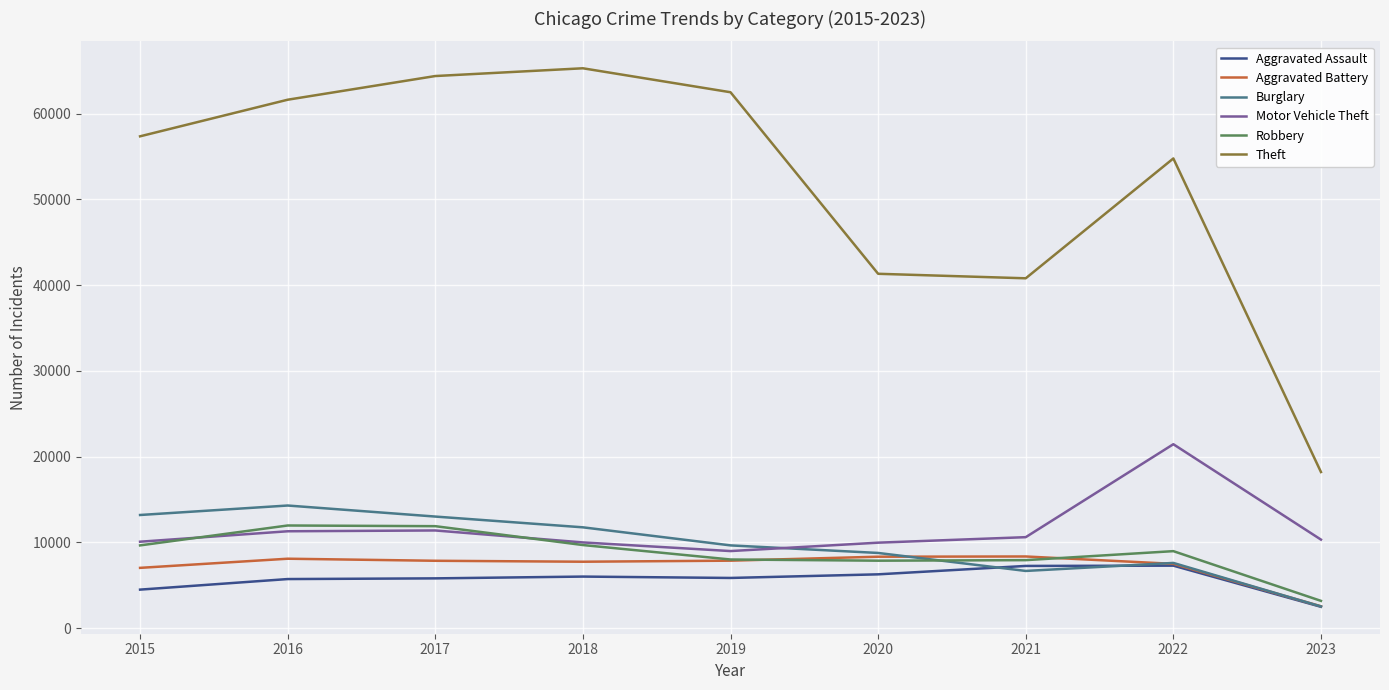

What is the difference between the second highest and second lowest values in the Aggravated Battery series?

1301